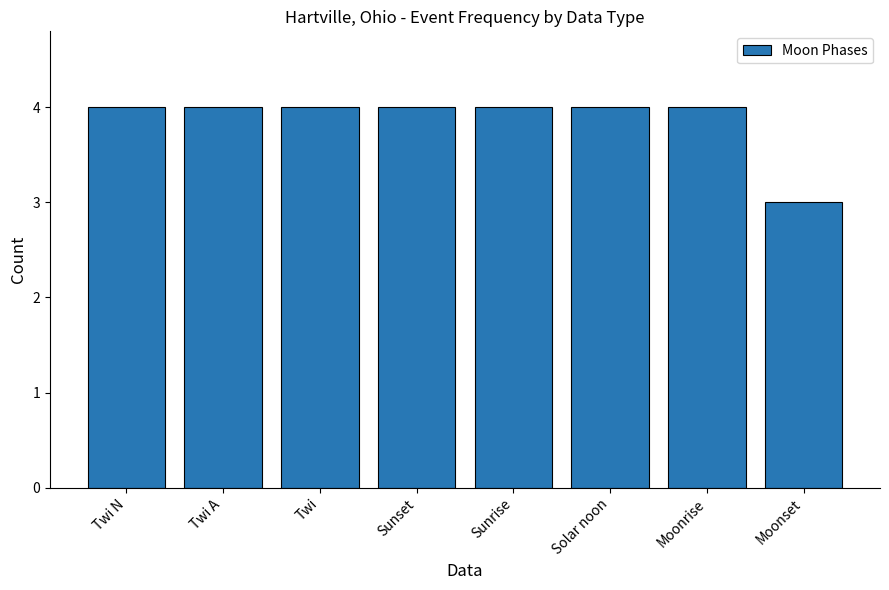

What position from the left is Sunrise?

5